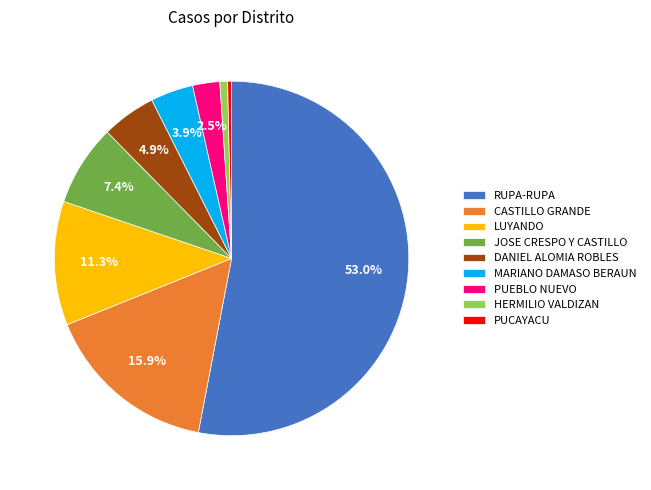

Does any single category account for the majority?

Yes